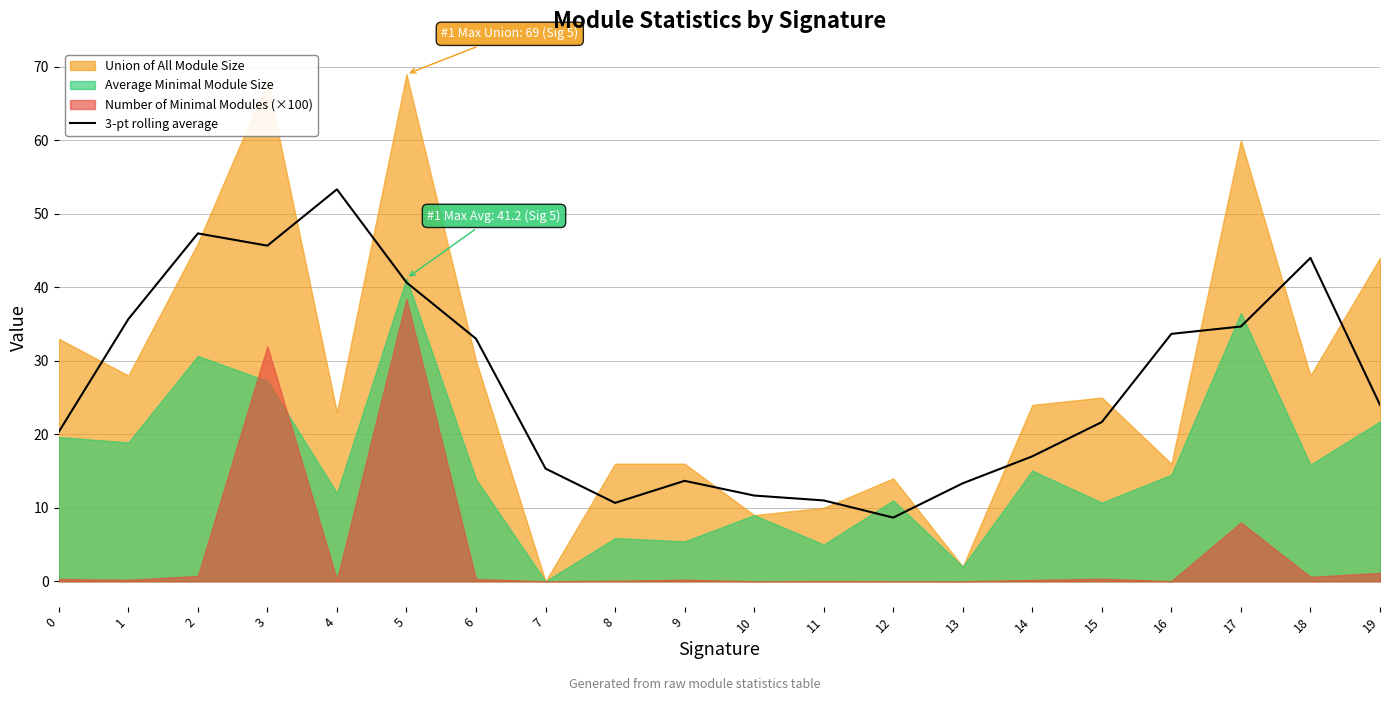

Between 10 and 1, which is larger?

1